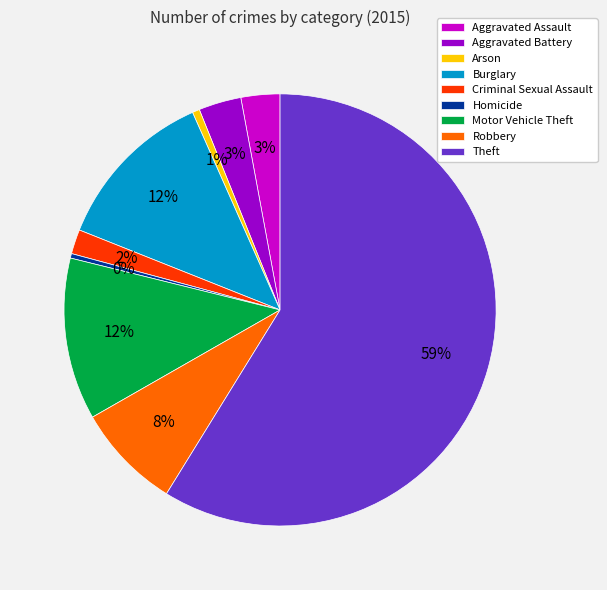

Is it true that Motor Vehicle Theft is 12% of the pie?

True